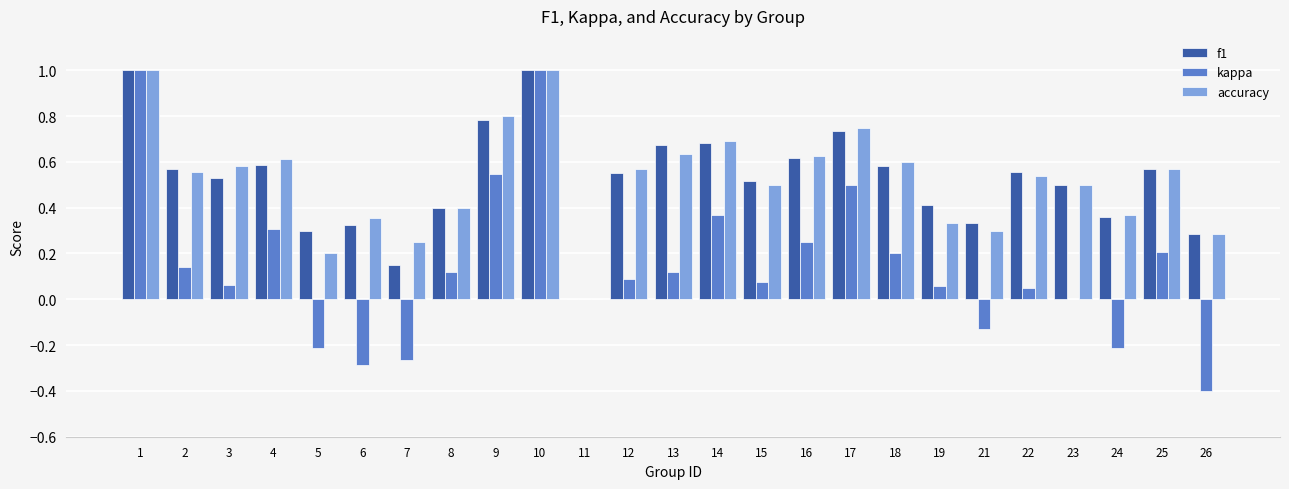

Is the value of f1 at 22 greater than the value of kappa at 13?

Yes